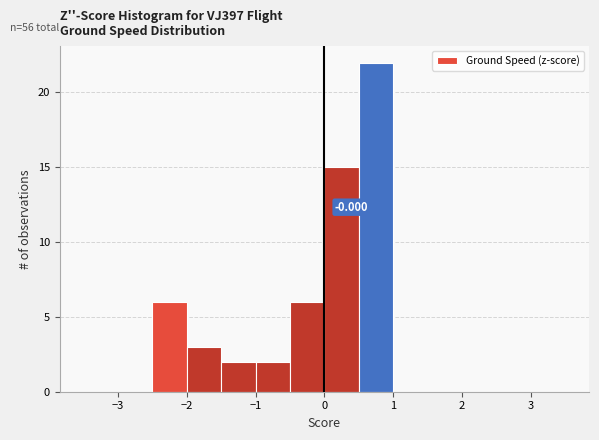

Over which range of the x-axis is the bar tallest?

0.5 to 1.0